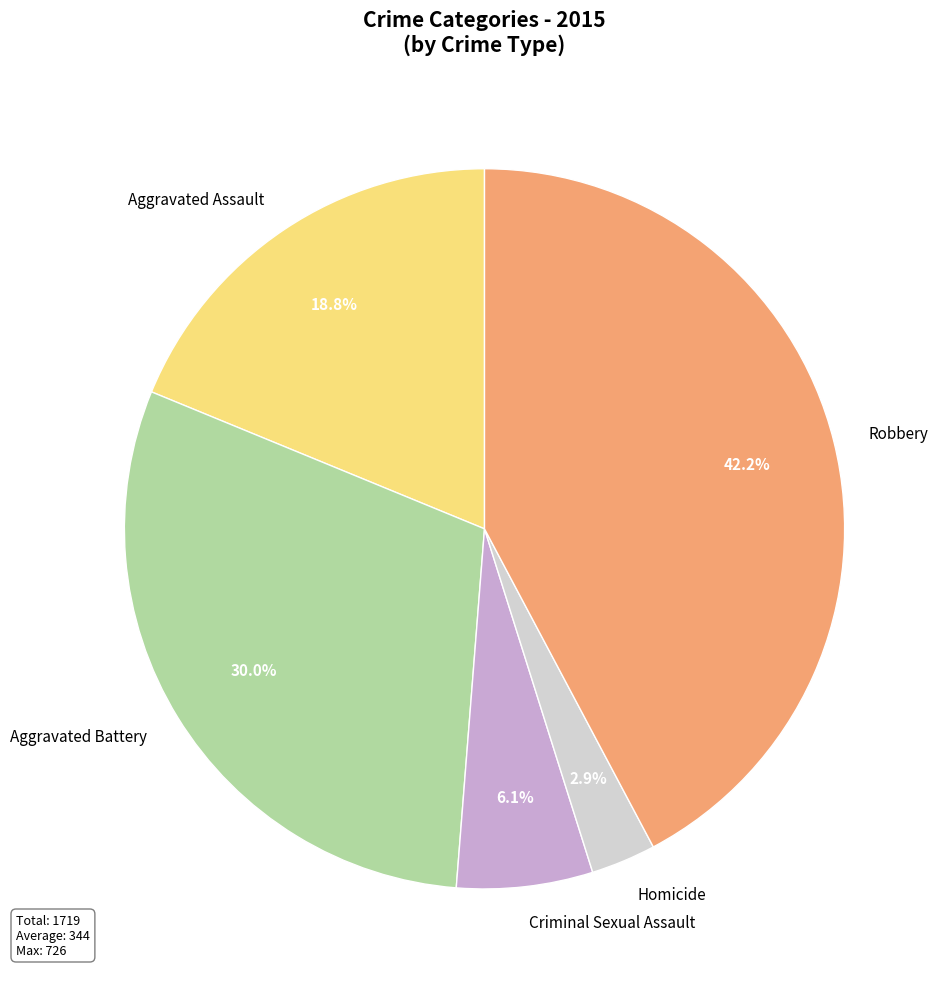

To the nearest percent, what is the difference between the largest and smallest slice percentages?

39%